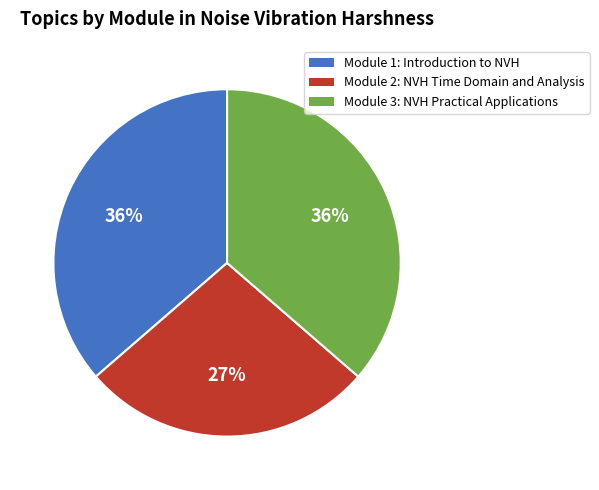

Do Module 1: Introduction to NVH and Module 2: NVH Time Domain and Analysis together represent more than half of the pie?

Yes